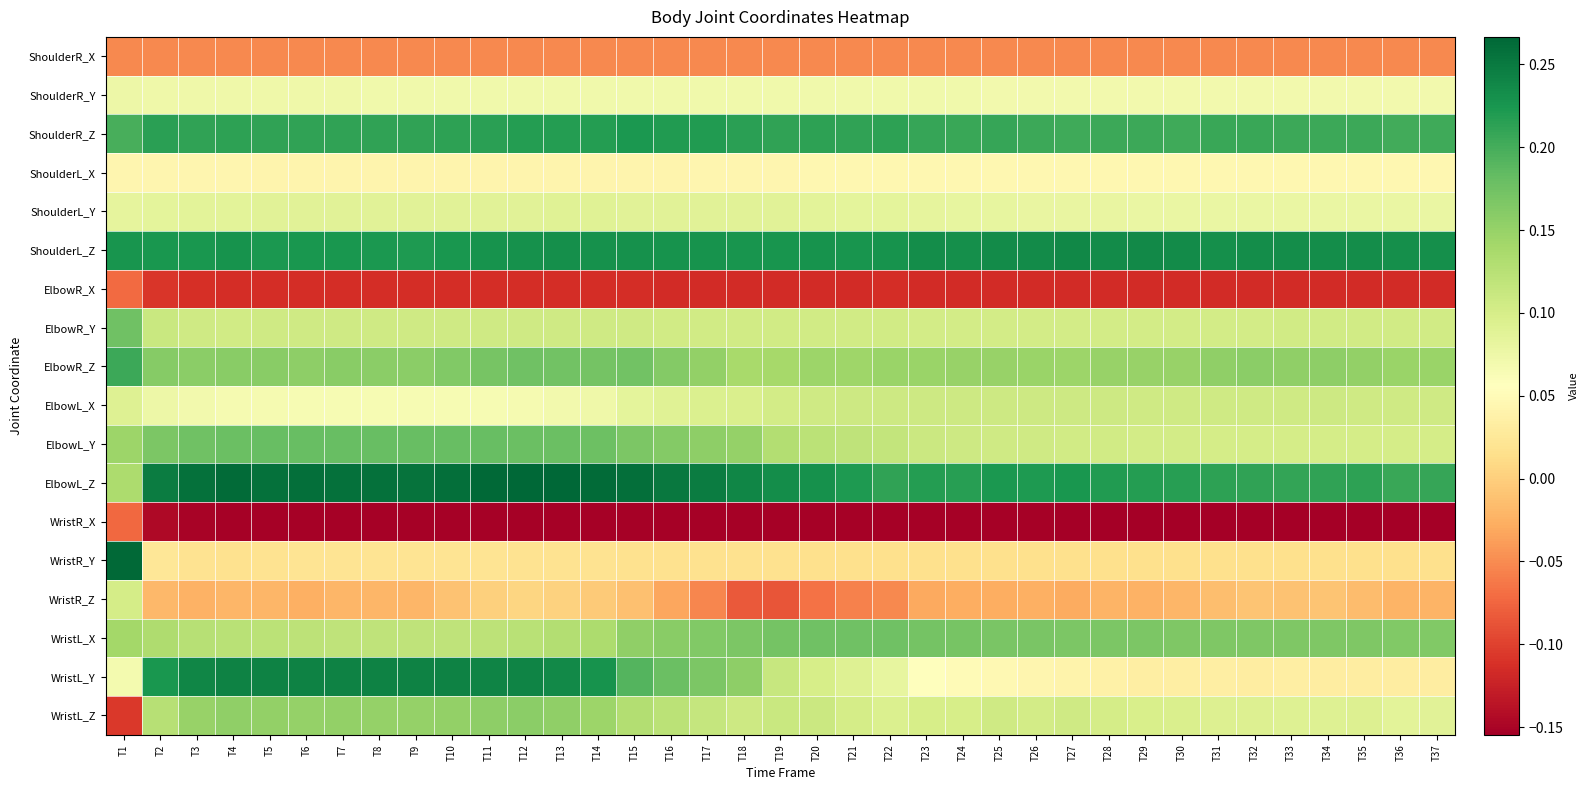

Which series changed the most between T31 and T34?

WristR_Z